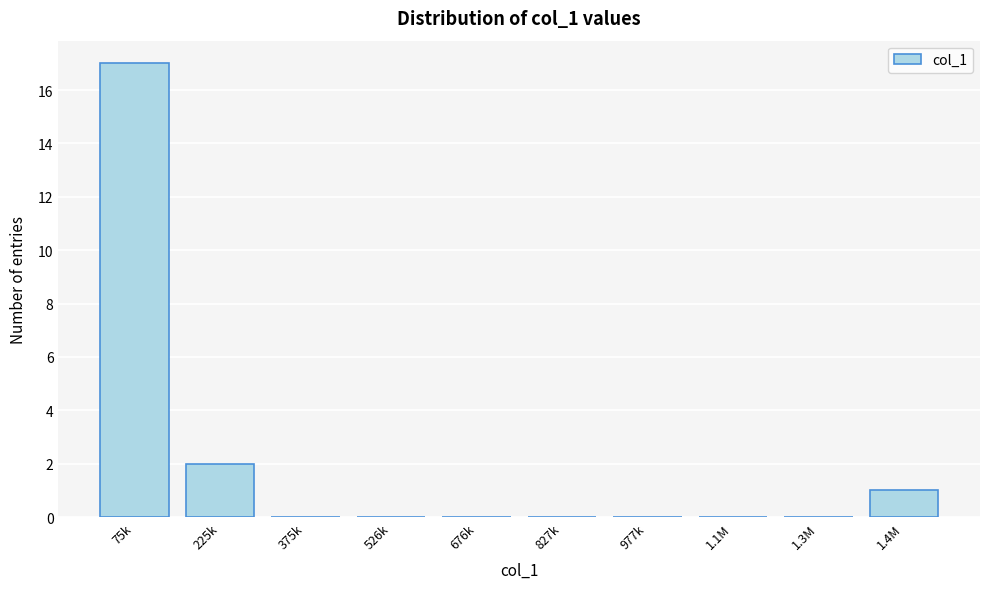

Reading right to left, extract all data points from this chart.

1.4M=1	1.3M=0	1.1M=0	977k=0	827k=0	676k=0	526k=0	375k=0	225k=2	75k=17